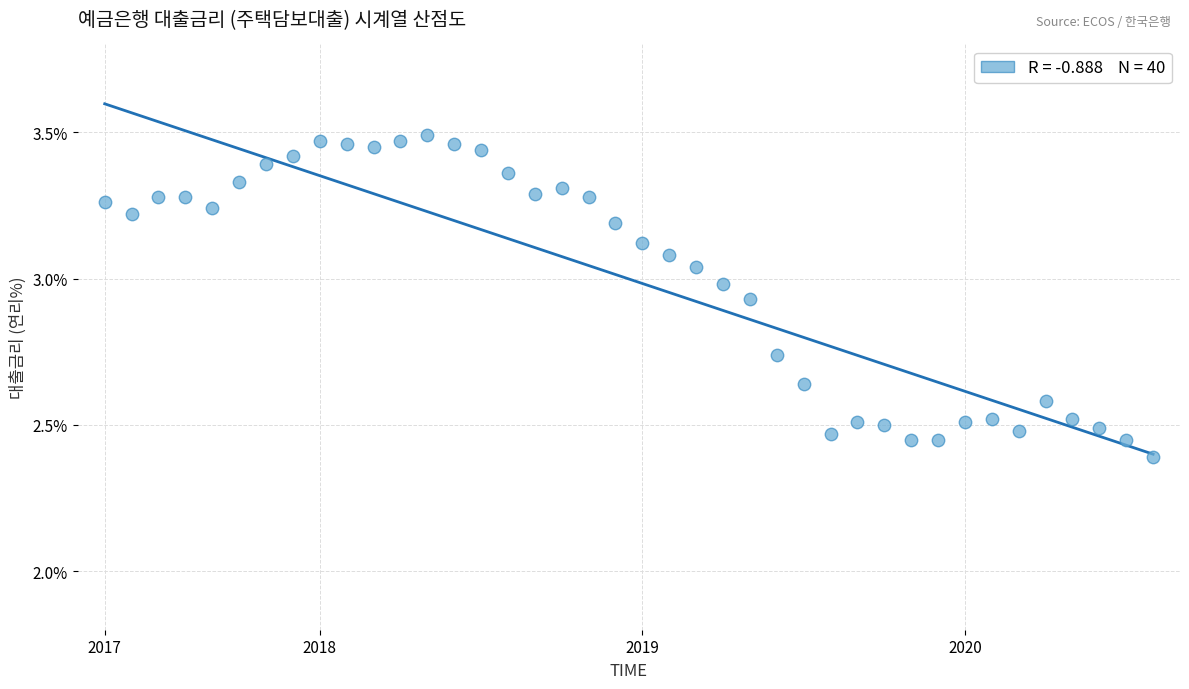

What is the range of Y values (max minus min)?

1.1